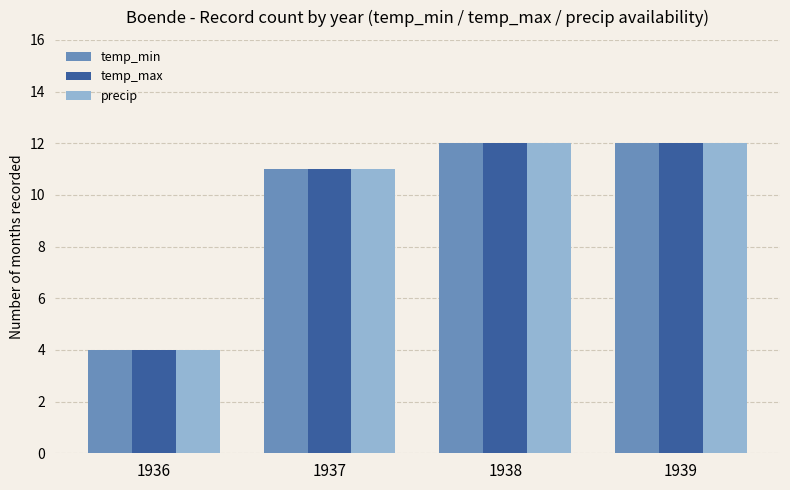

What is the value of the precip bar at the 2nd from the left?

11